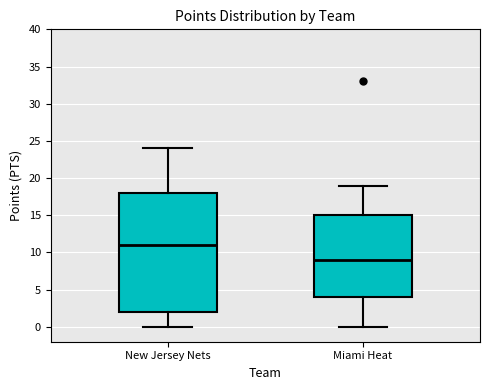

Which box has the highest median line?

New Jersey Nets